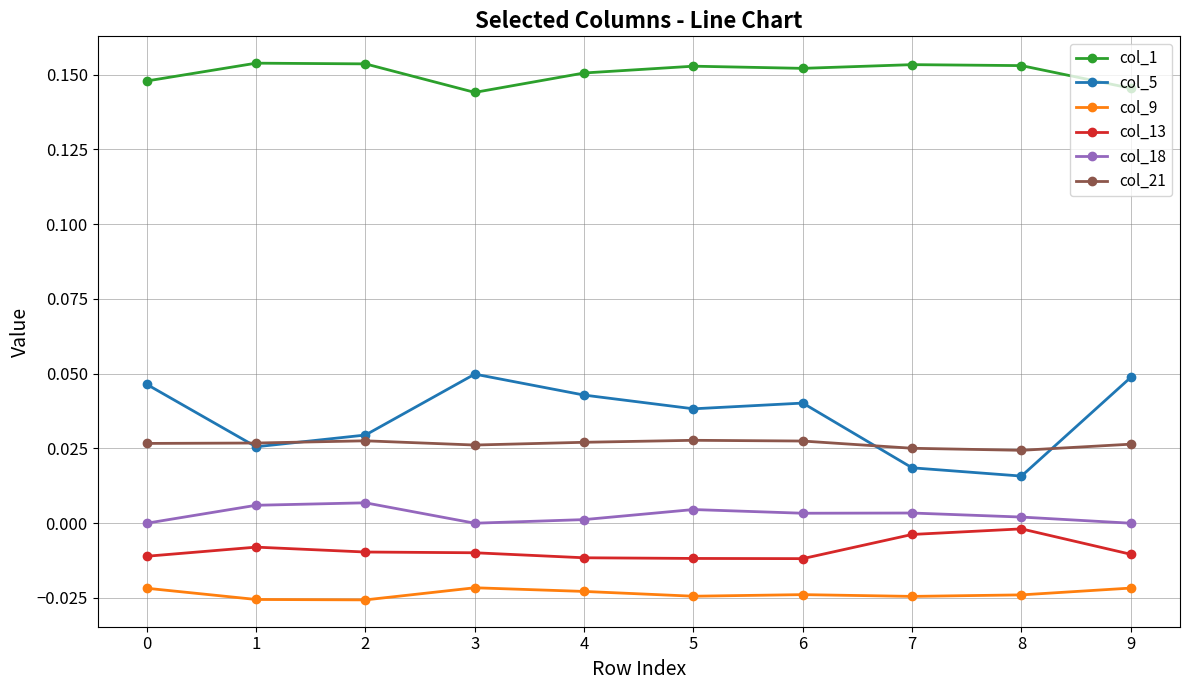

True or false: col_5 has more than 2 interior local peaks.

False